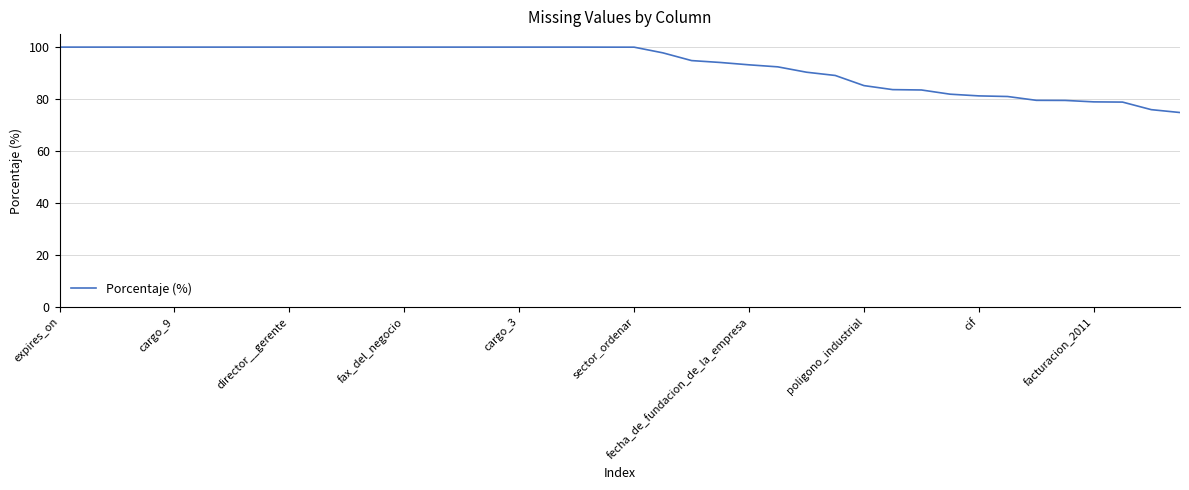

What is the maximum value shown in the chart?

100.0